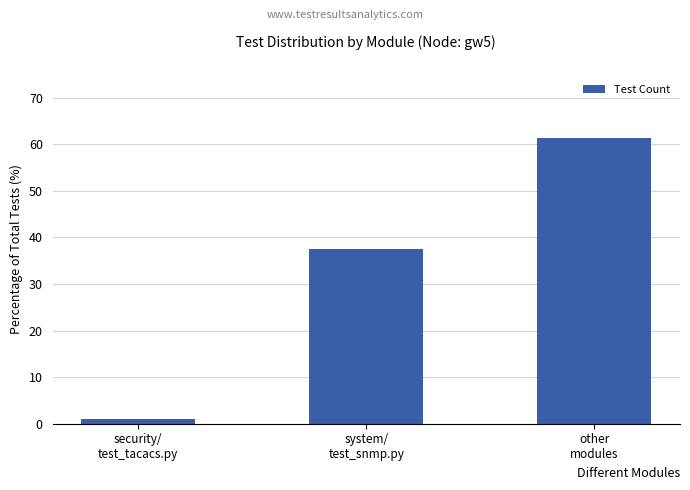

Count the number of values greater than 37.

2